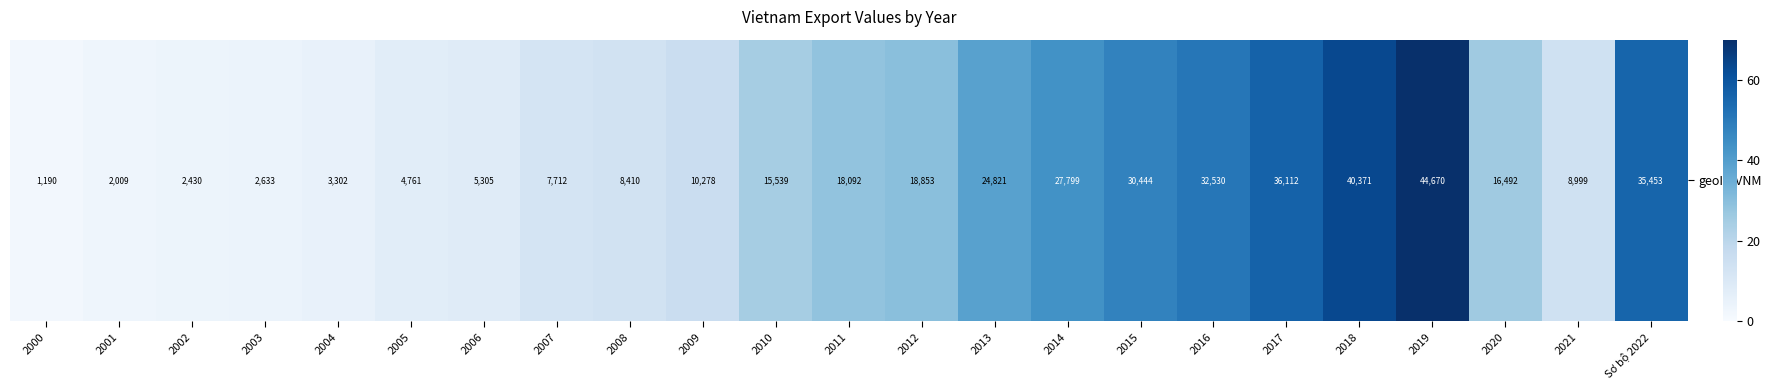

Reading left to right, list all the values displayed in this chart.

2000=1.9	2001=3.1	2002=3.8	2003=4.1	2004=5.2	2005=7.5	2006=8.3	2007=12.1	2008=13.2	2009=16.1	2010=24.4	2011=28.4	2012=29.5	2013=38.9	2014=43.6	2015=47.7	2016=51.0	2017=56.6	2018=63.3	2019=70.0	2020=25.8	2021=14.1	Sơ bộ 2022=55.6